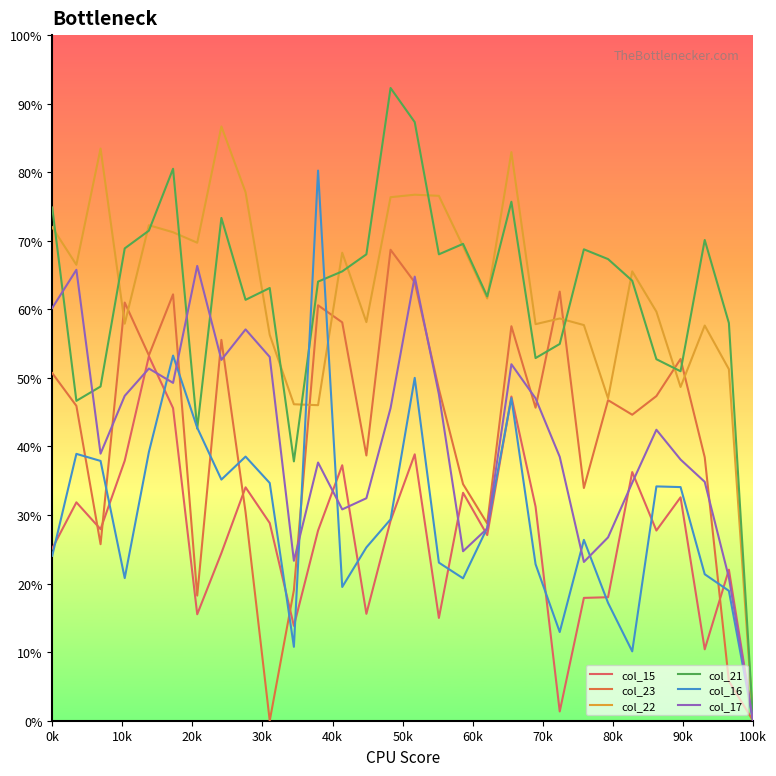

Does the chart have visible grid lines?

No